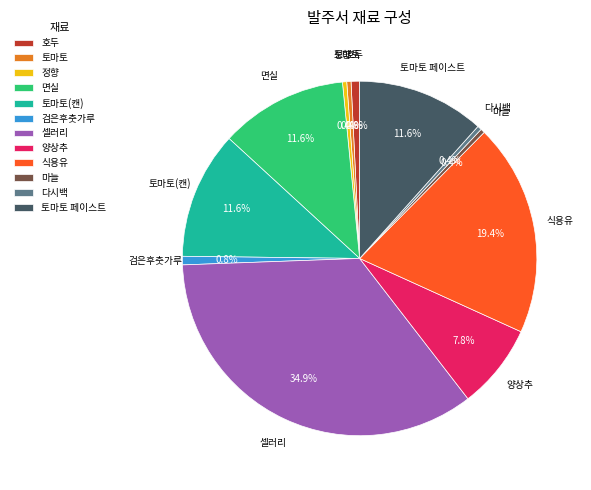

The 양상추 slice represents 21% of the pie. True or false?

False